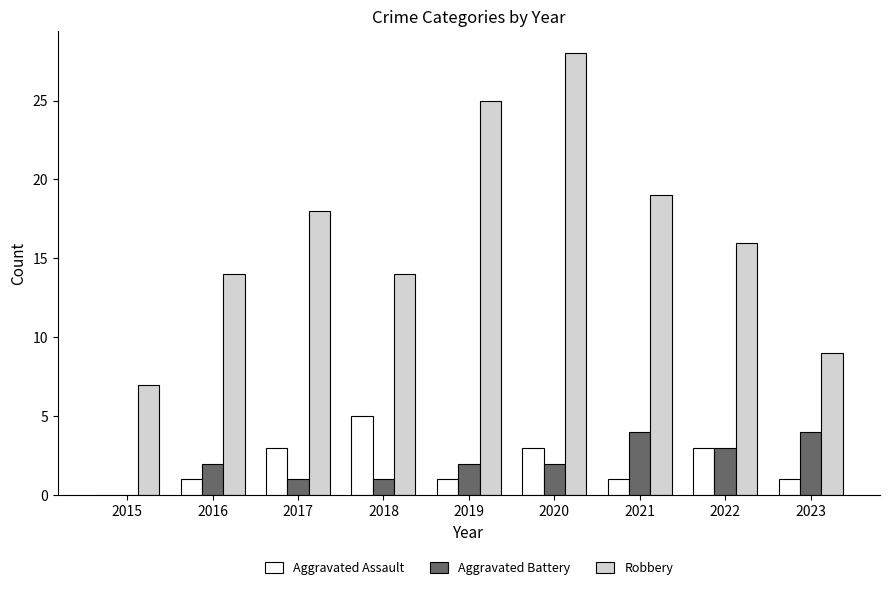

Is the value of Aggravated Battery at 2021 greater than the value of Aggravated Assault at 2016?

Yes